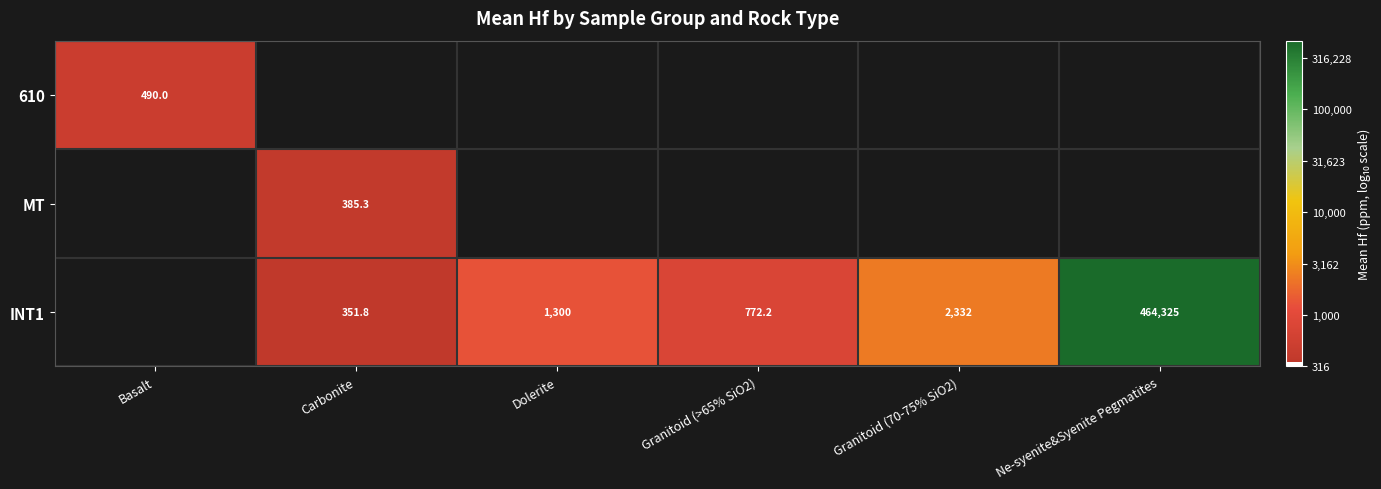

Which series has the largest range (max minus min)?

610